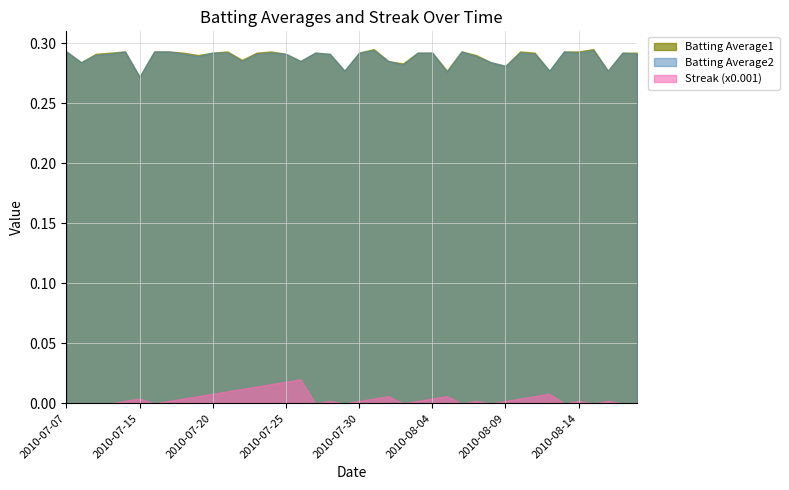

What are all the series names shown in the legend?

Batting Average1, Batting Average2, Streak (x0.001)